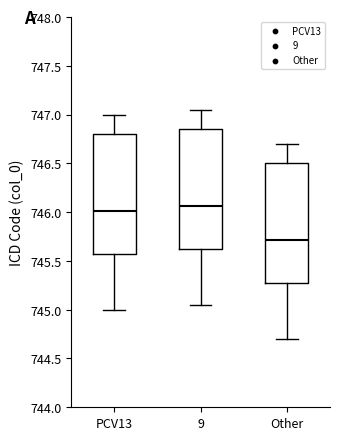

Which box has the lowest median line?

Other